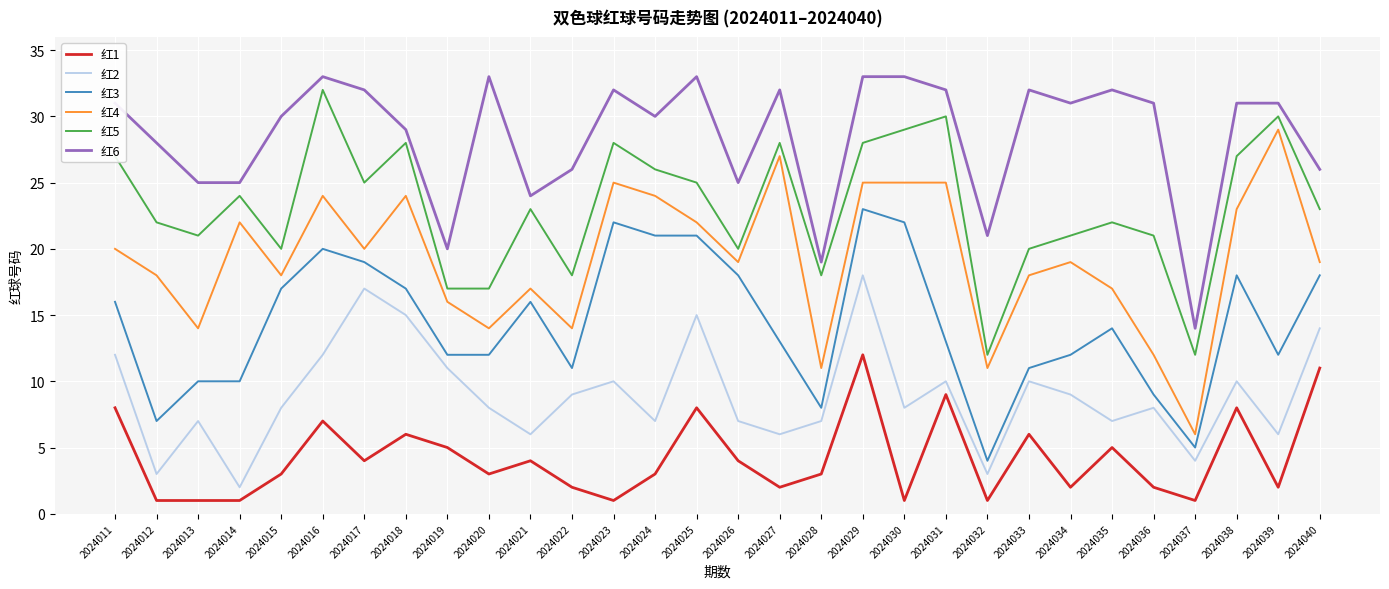

At which category is the sum across all series the highest?

2024029